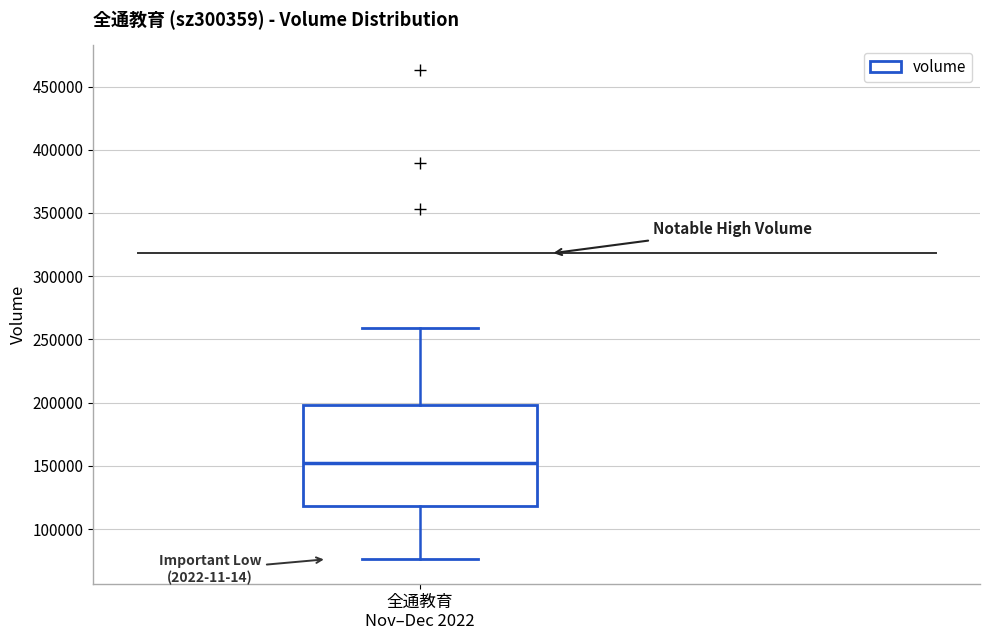

Where does the median line of the box for 全通教育 Nov–Dec 2022 sit on the y-axis? The values are not printed on the chart, so give them approximately, as read against the axis.

155000